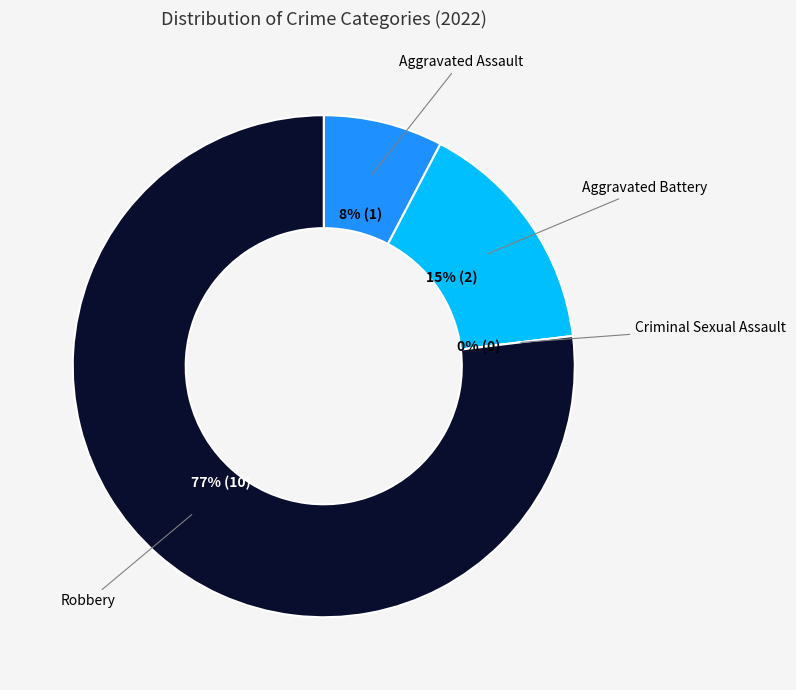

Is the sum of Aggravated Battery and Robbery greater than half?

Yes